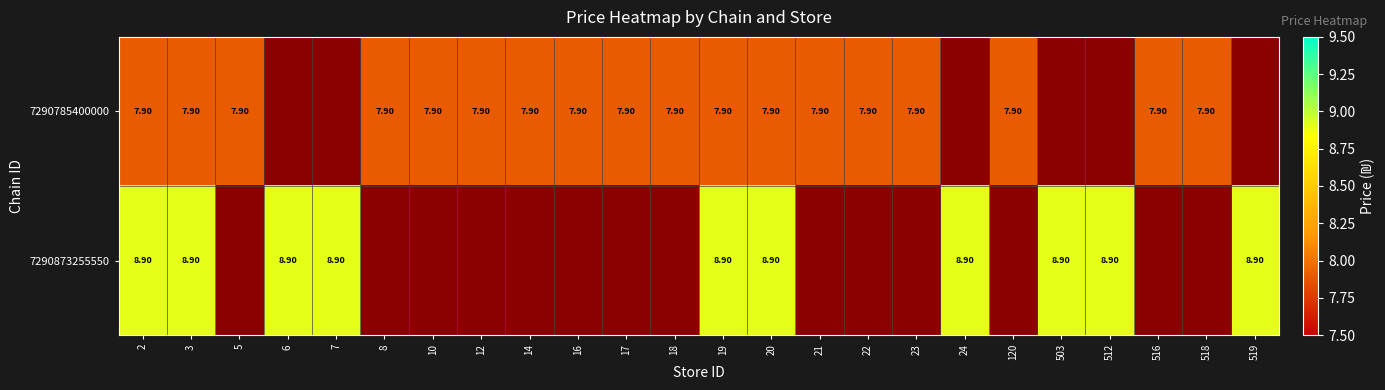

What is the difference between the highest and lowest values at 20?

1.0